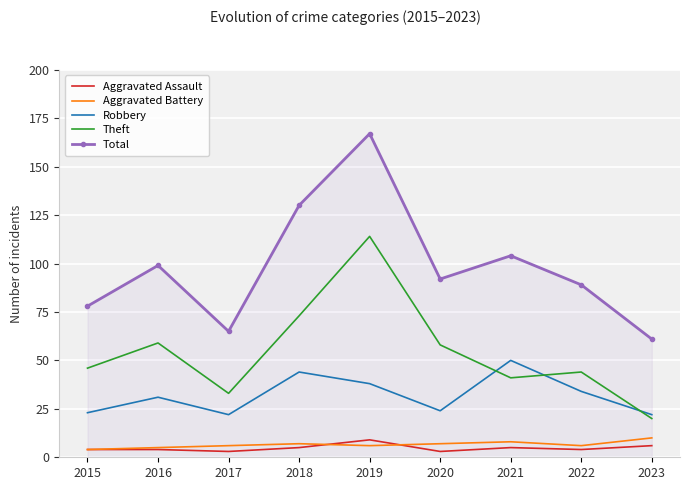

Reading left to right, what are all the values shown in this chart?

Aggravated Assault: 4	4	3	5	9	3	5	4	6
Aggravated Battery: 4	5	6	7	6	7	8	6	10
Robbery: 23	31	22	44	38	24	50	34	22
Theft: 46	59	33	73	114	58	41	44	20
Total: 78	99	65	130	167	92	104	89	61